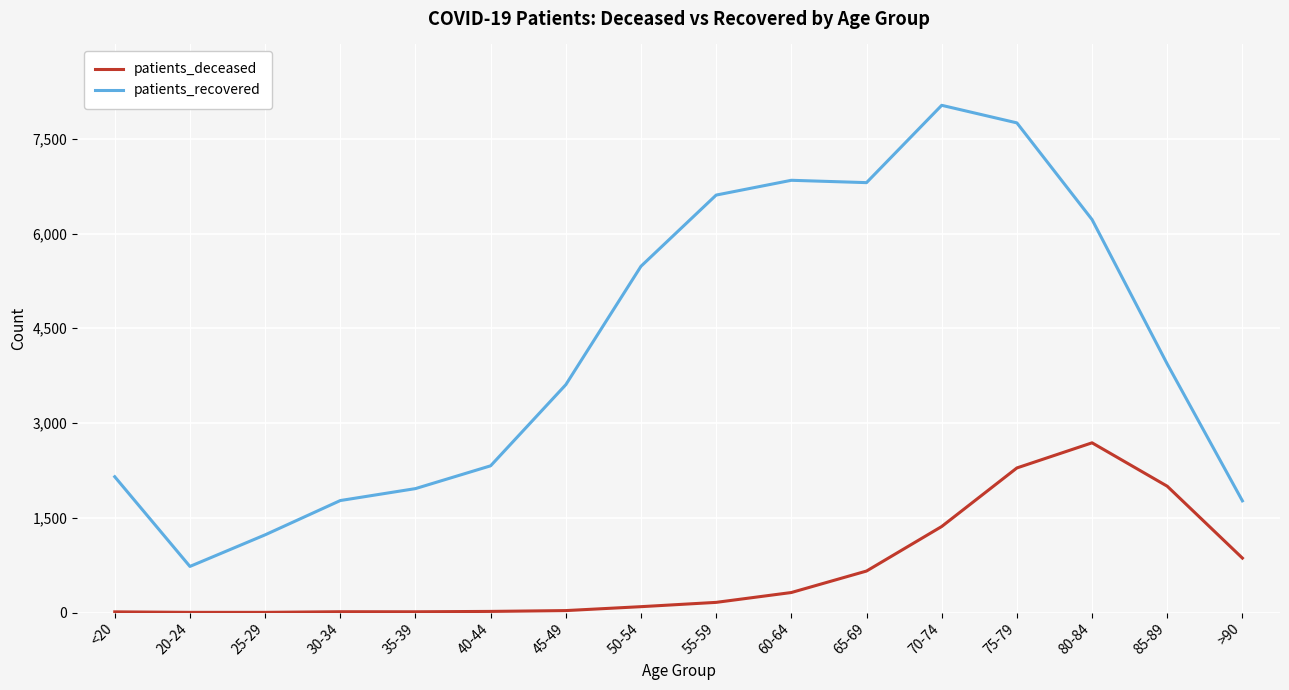

What is the difference between the patients_deceased values at 80-84 and 70-74?

1325